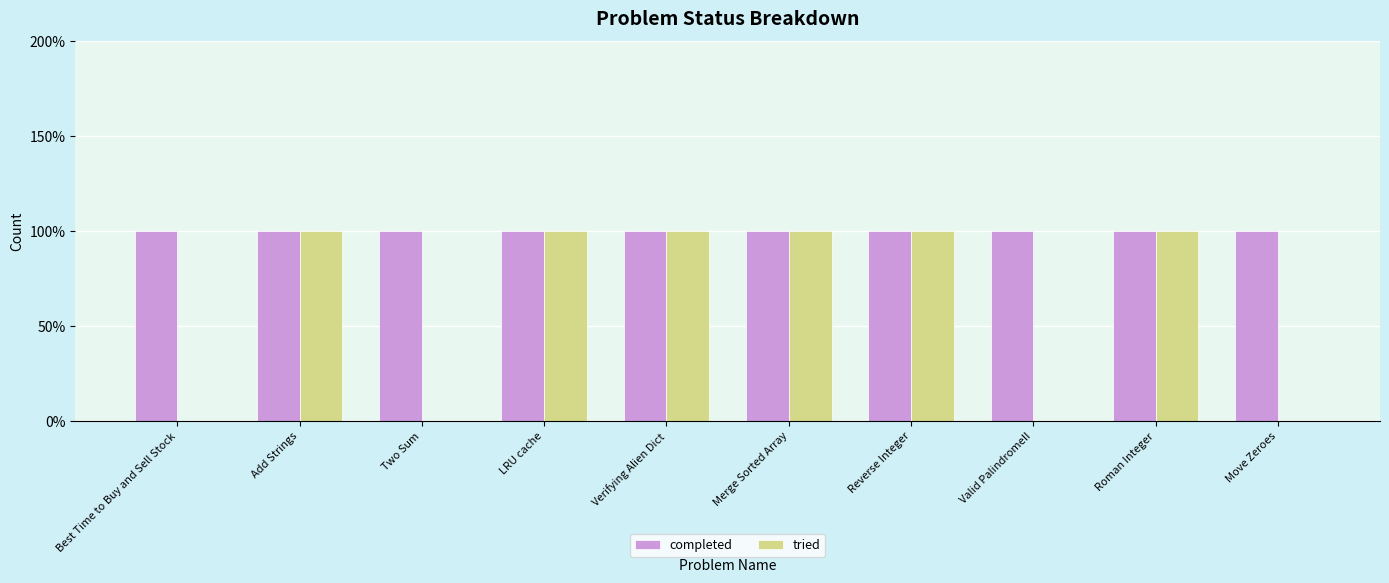

Is it true that tried equals 0 at LRU cache?

False